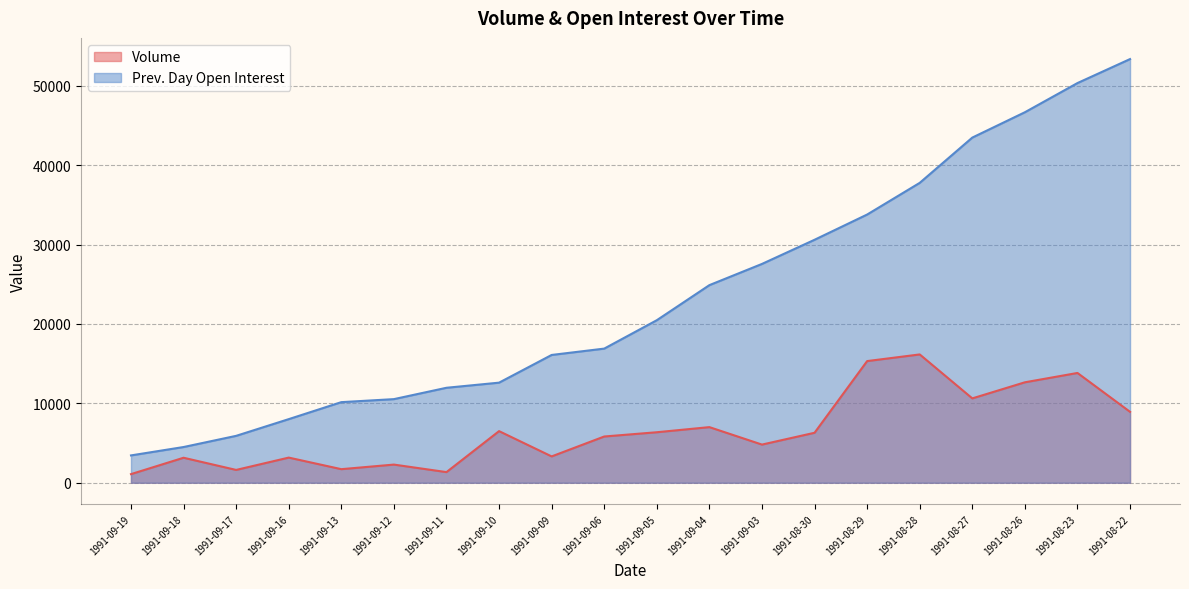

At which label does Volume reach its peak?

1991-08-28